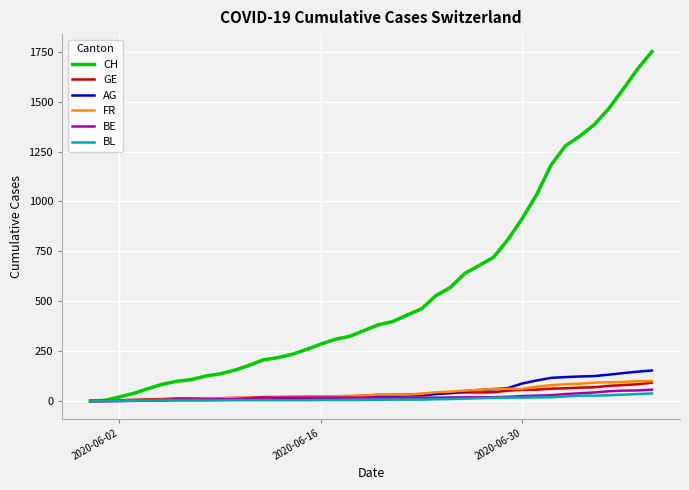

What is the maximum value for GE?

92